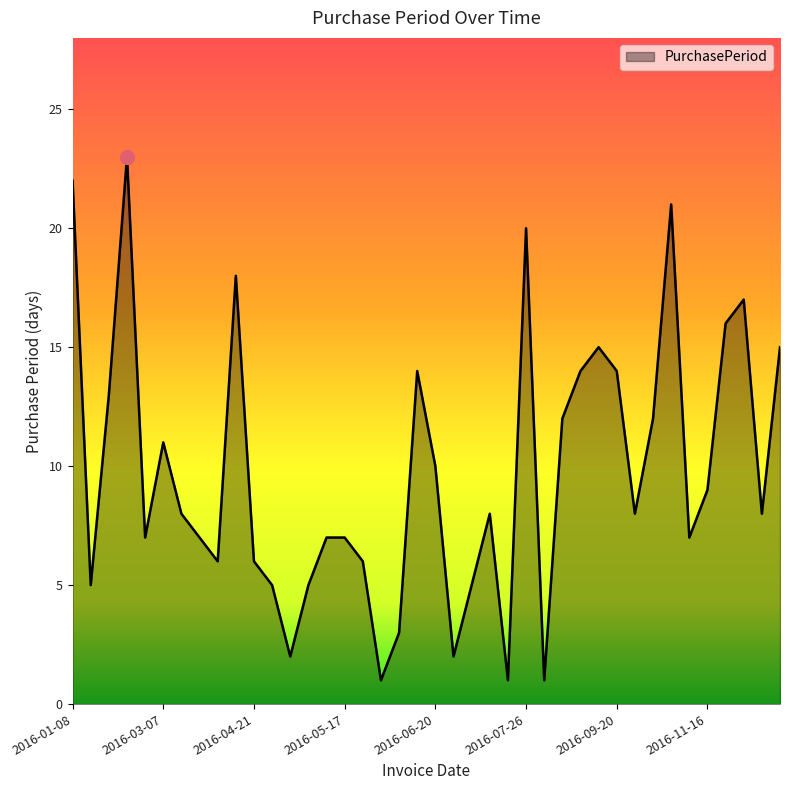

What is the maximum value shown in the chart?

23